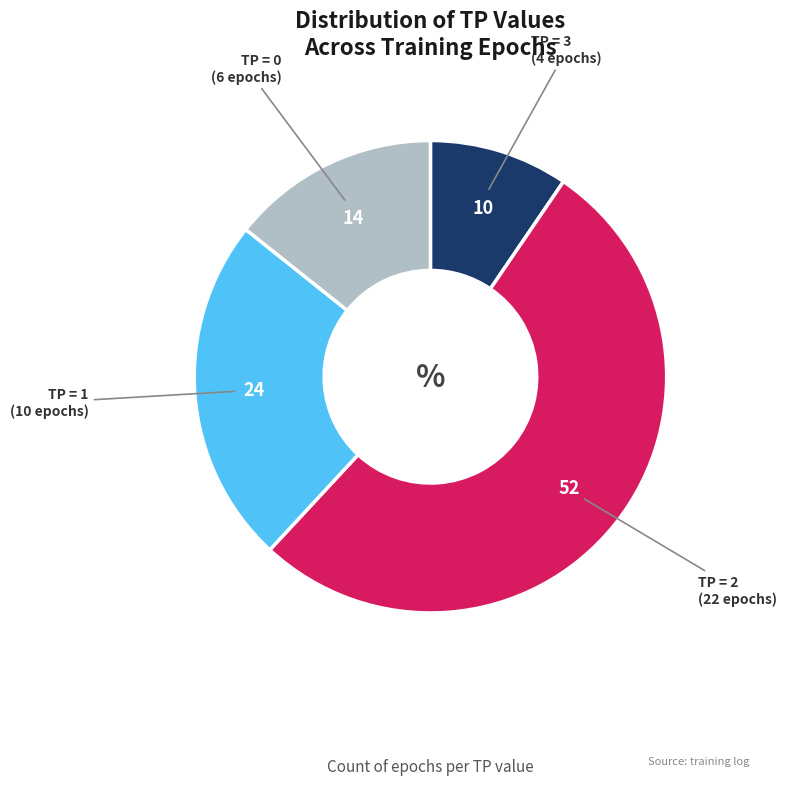

Is there a majority slice in this chart?

Yes